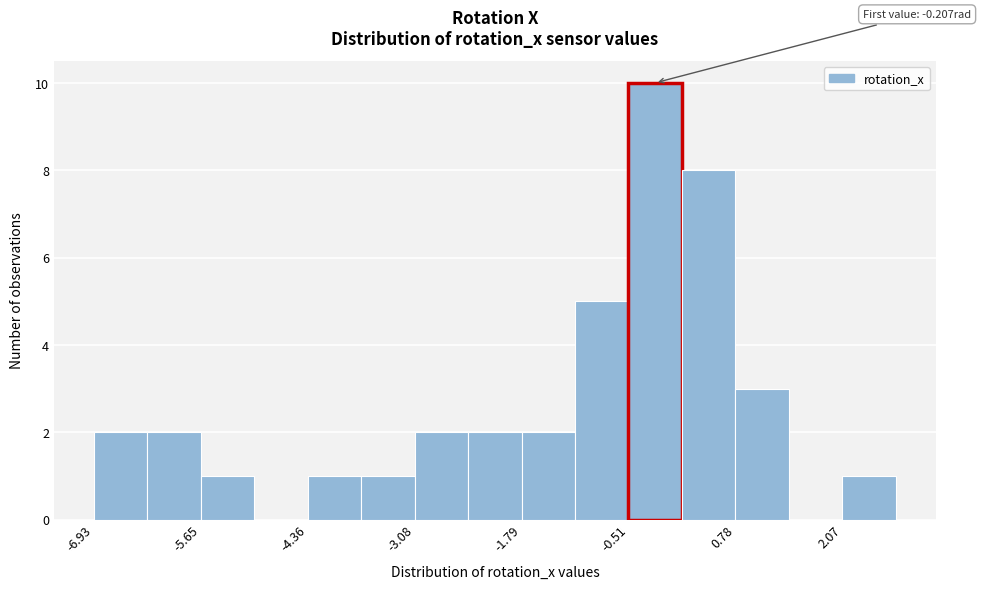

Read against the x-axis, roughly where is the centre of the tallest bar?

-0.2